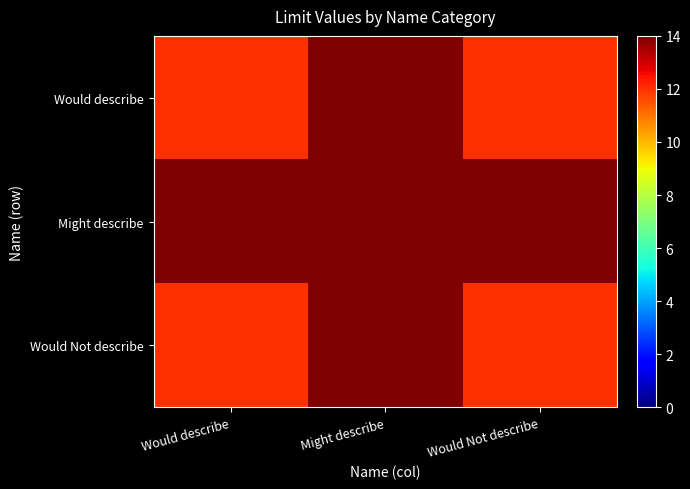

Between Would describe and Might describe, which series saw the biggest shift?

Would describe